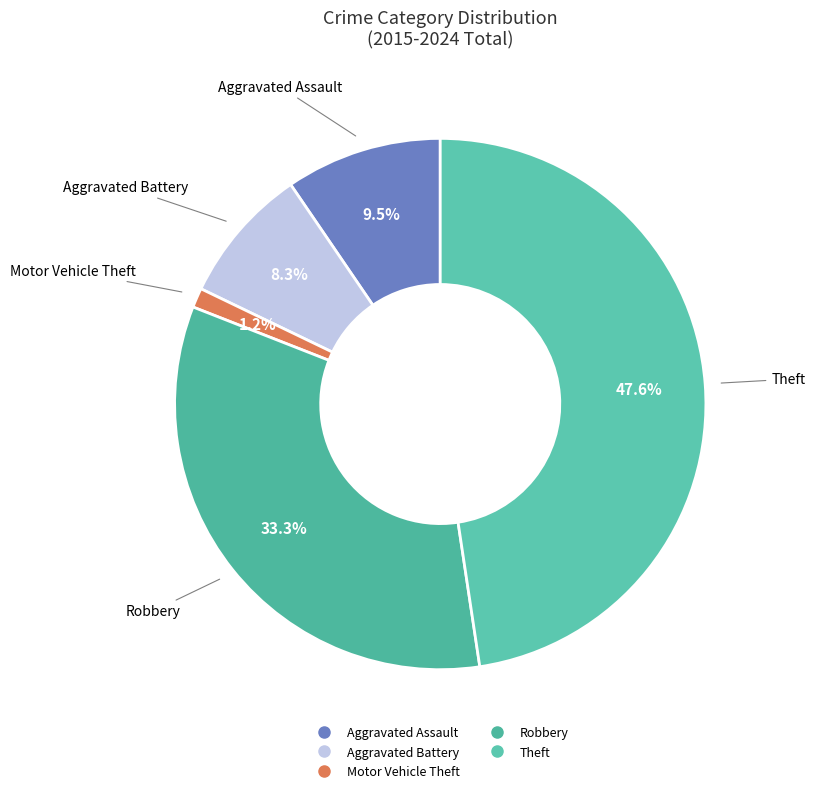

Is it true that Aggravated Battery is 1% of the pie?

False